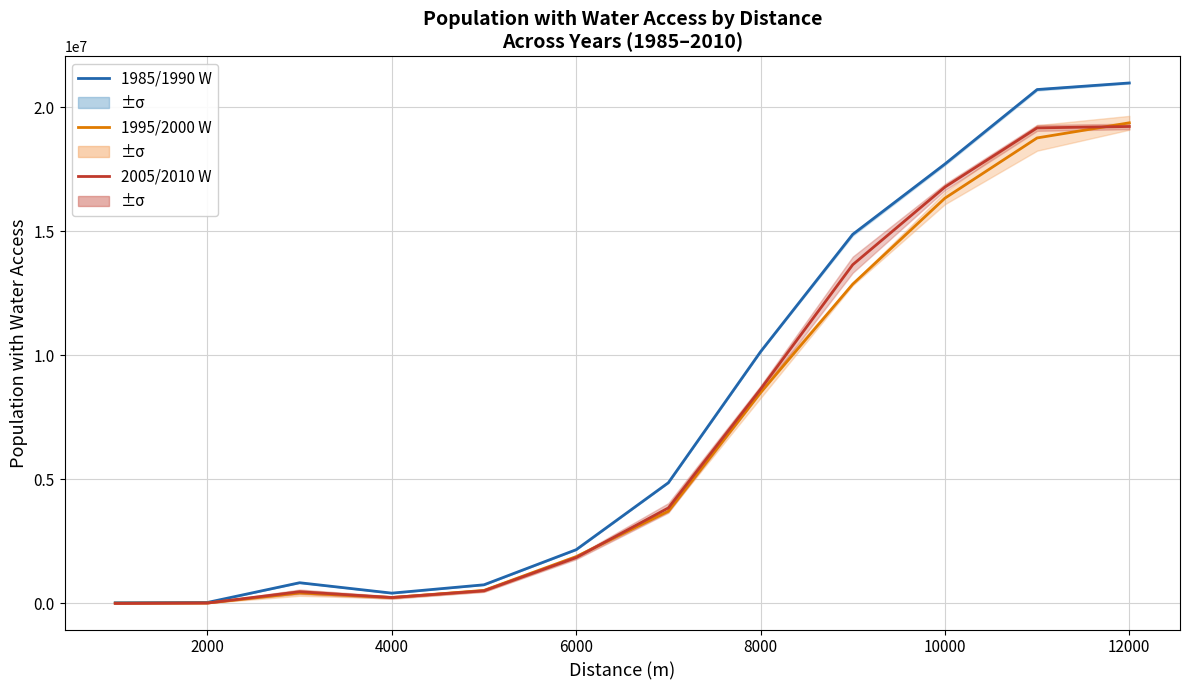

The 1985/1990_W avg series shows 662849.5 at 4000. True or false?

False